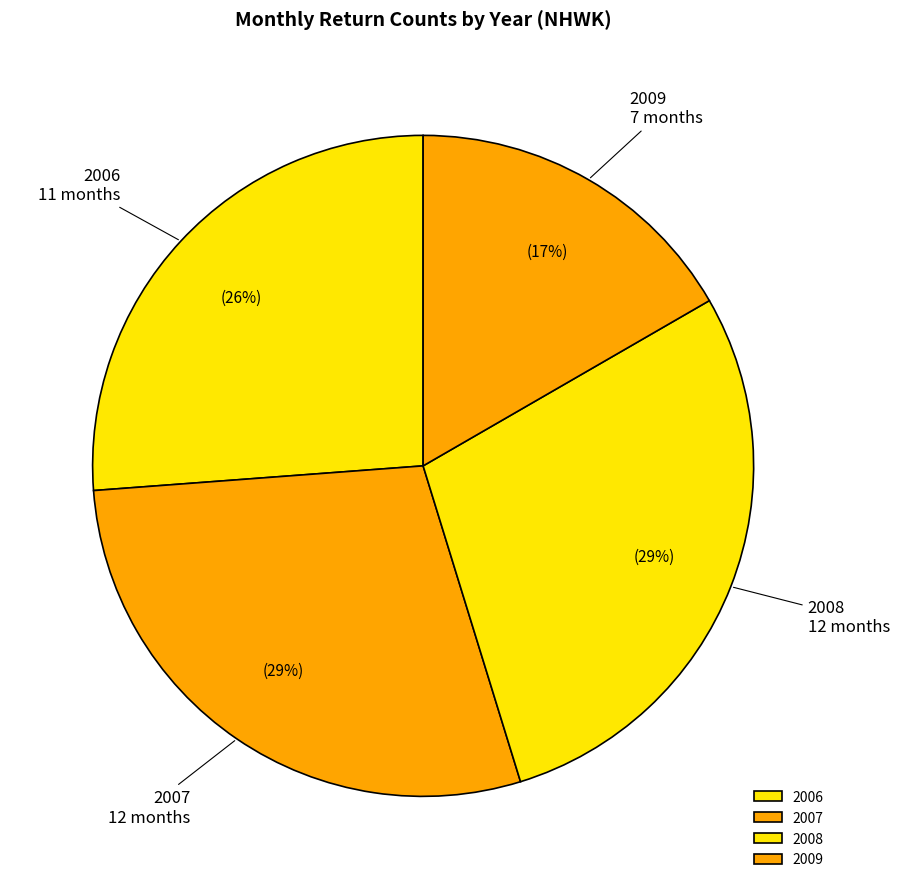

The 2007 slice represents 34% of the pie. True or false?

False